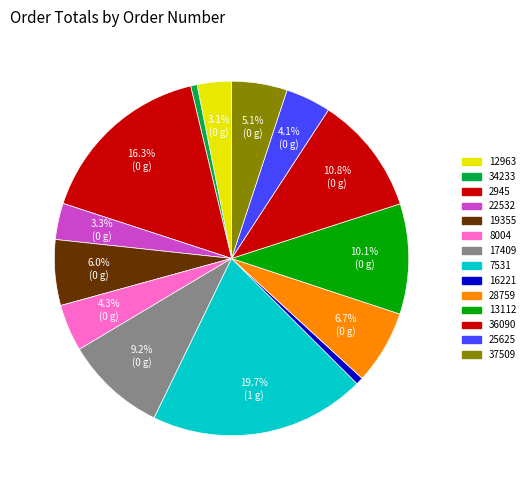

What is the change in value from 7531 to 36090?

-268762.4